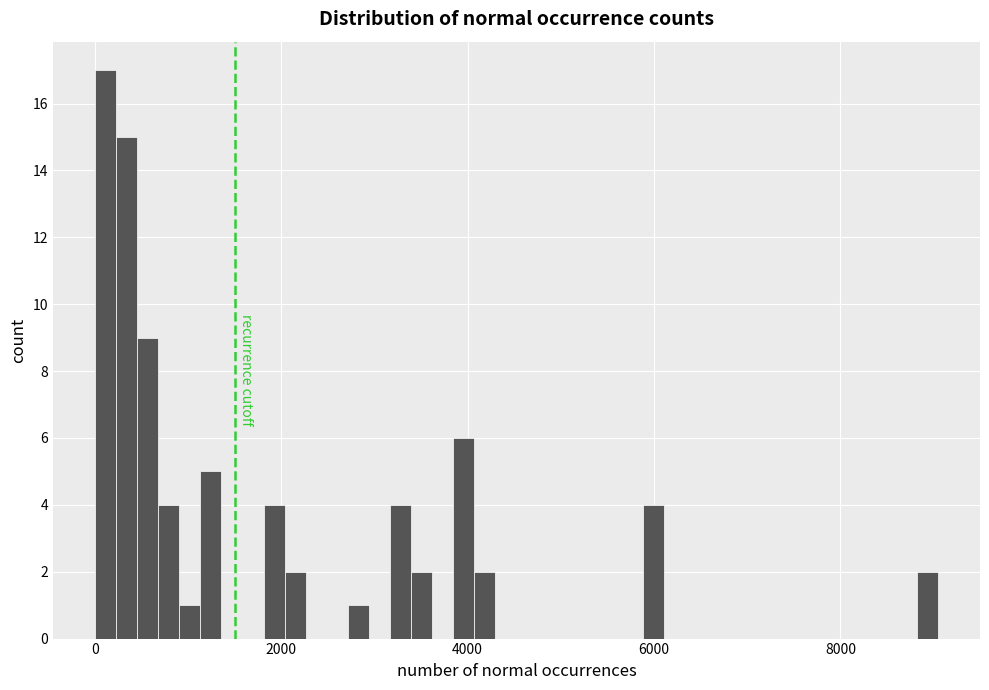

Around what value on the x-axis is the tallest bar? Give the approximate position of its centre, as read against the axis.

200